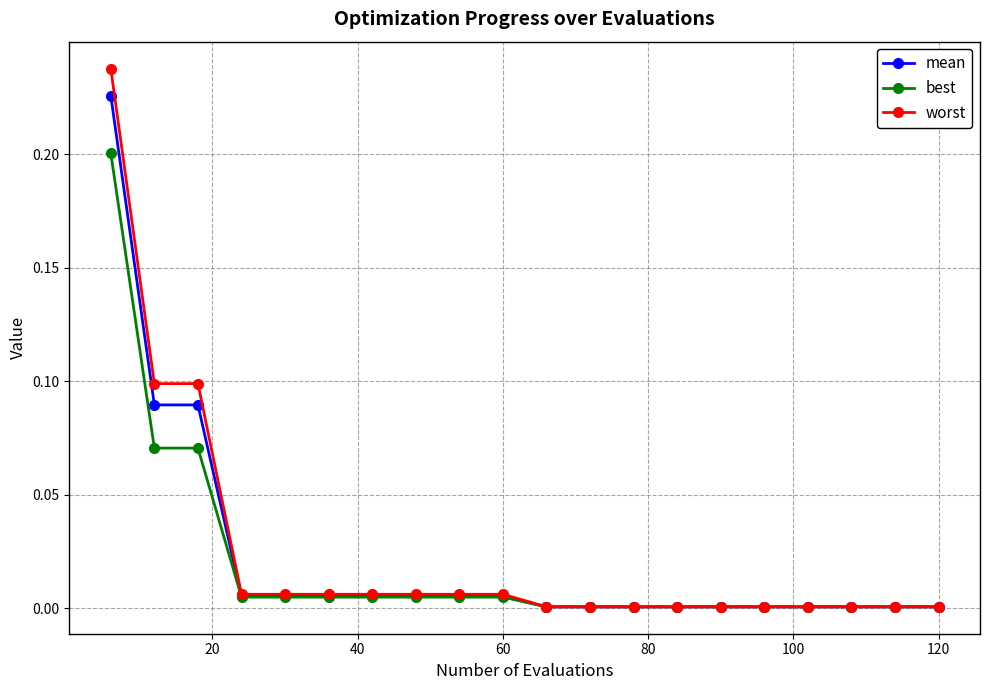

How many categories are shown in the chart?

20